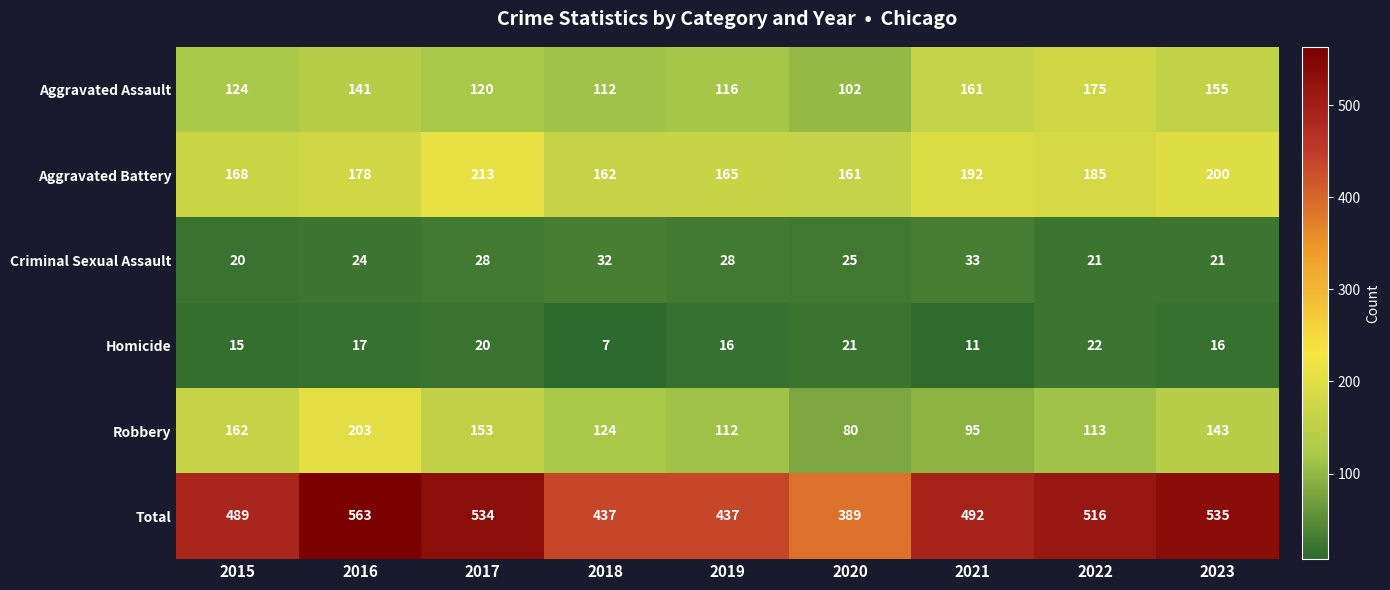

Which label corresponds to the largest value in the chart?

2016